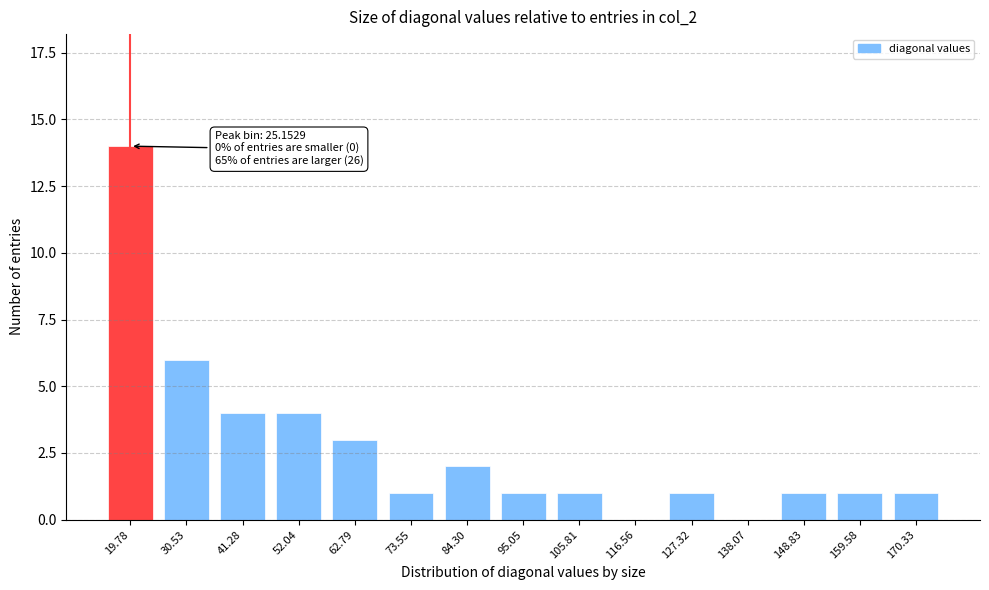

Reading right to left, extract all data points from this chart.

170.33=1	159.58=1	148.83=1	138.07=0	127.32=1	116.56=0	105.81=1	95.05=1	84.30=2	73.55=1	62.79=3	52.04=4	41.28=4	30.53=6	19.78=14